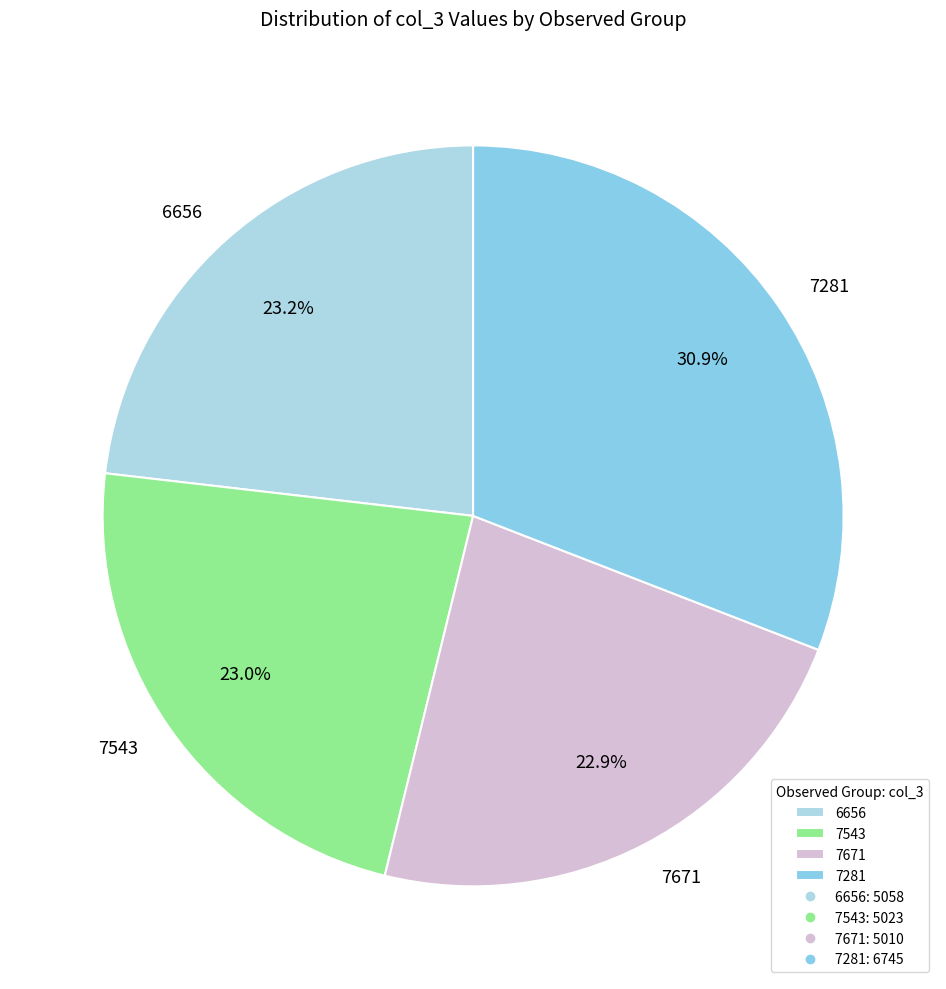

What is the largest slice in the pie chart?

7281